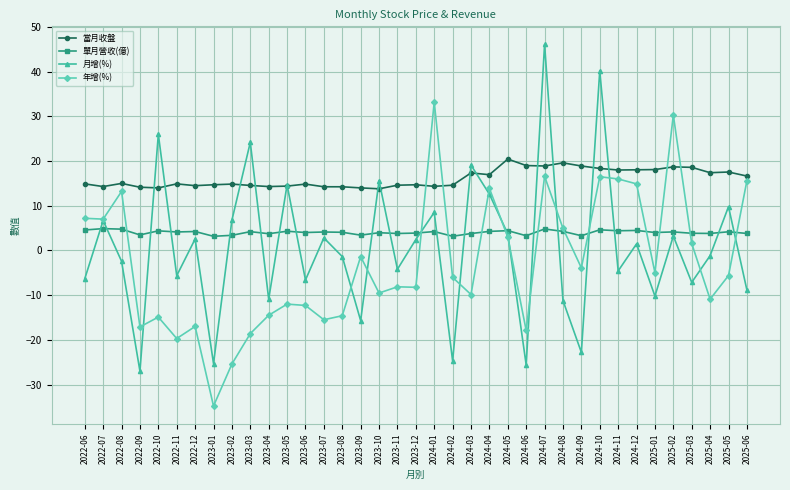

Where is the first local maximum for 月增(%)?

2022-07